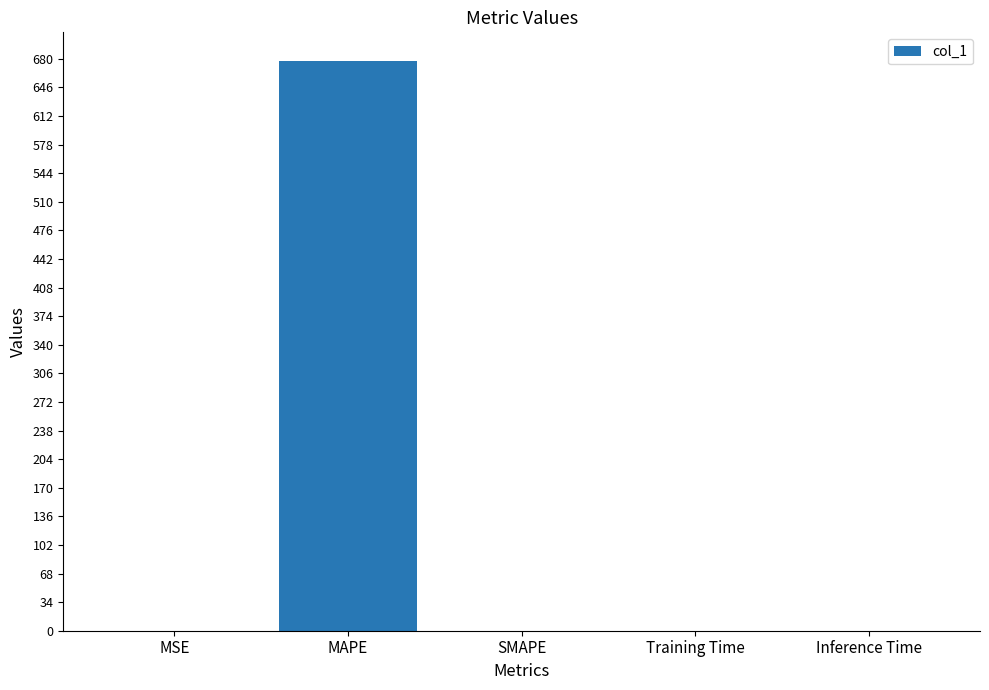

Is it true that the value at SMAPE is 0.0?

True